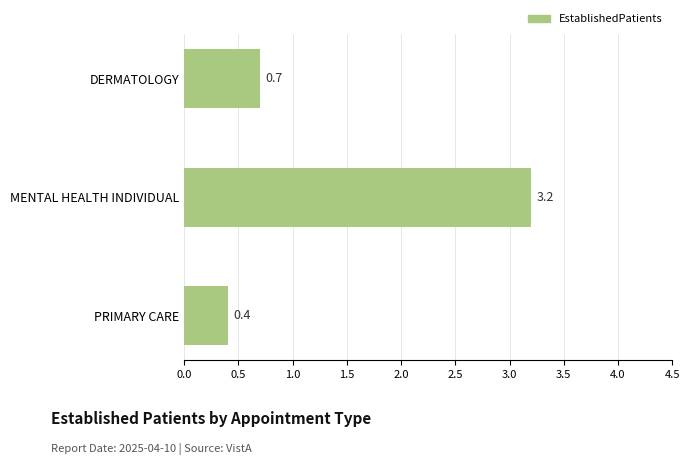

Reading bottom to top, what are all the values shown in this chart?

0.4	3.2	0.7